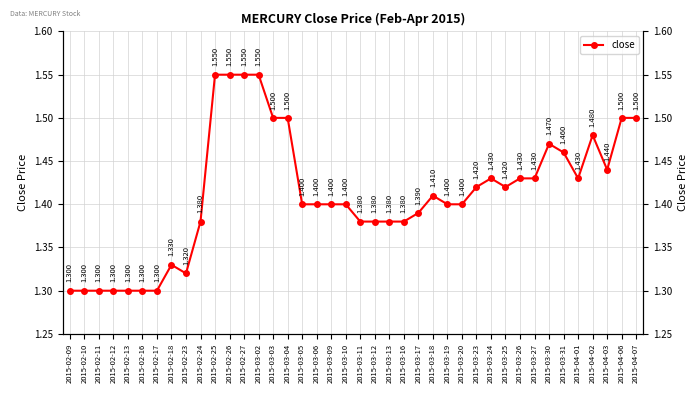

How many points are lower than both their immediate neighbors (excluding endpoints)?

4